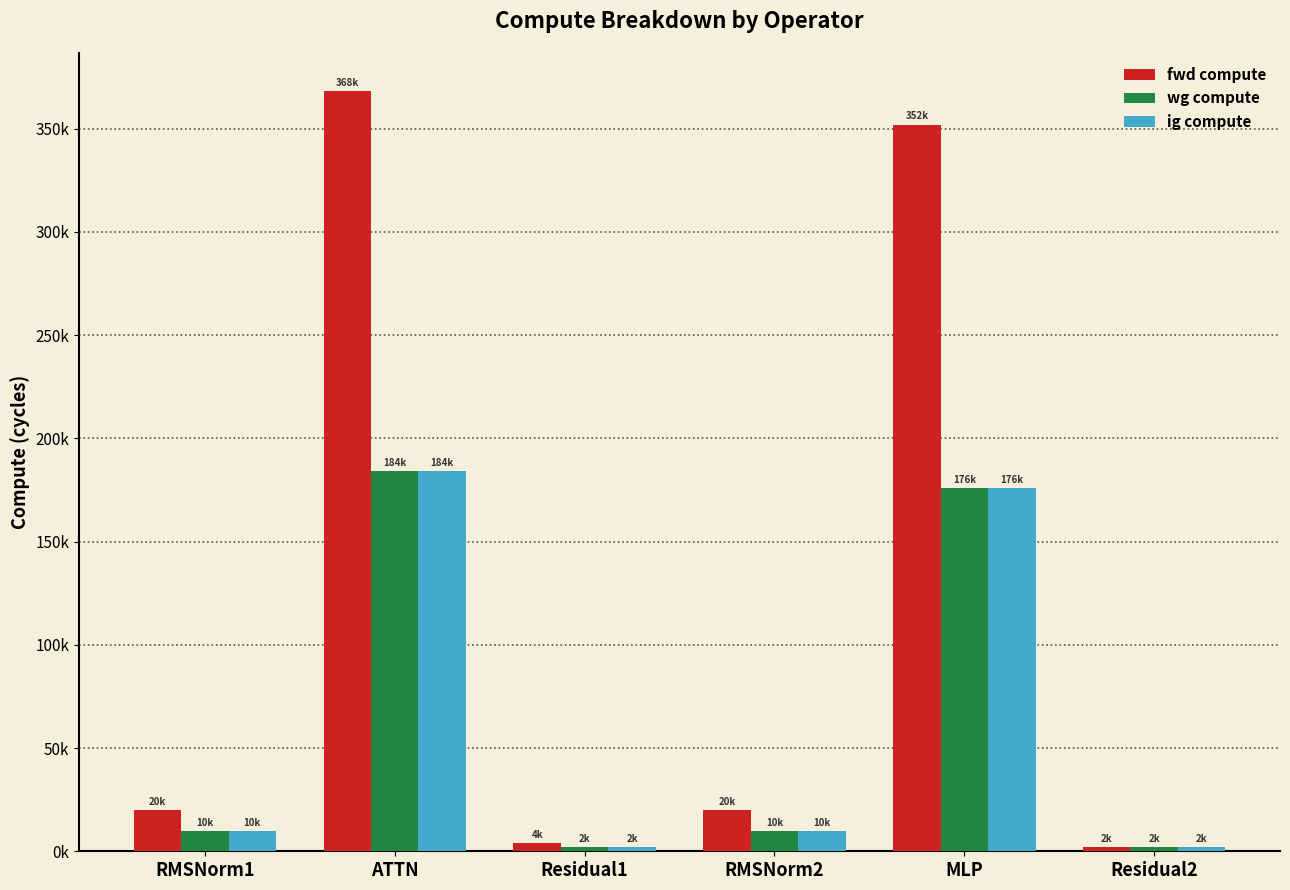

Reading left to right, transcribe all the data shown in this chart.

fwd compute: 20021.2	368246.8	4096.0	20021.2	351993.9	2048.0
wg compute: 10010.6	184123.4	2048.0	10010.6	175996.9	2048.0
ig compute: 10010.6	184123.4	2048.0	10010.6	175996.9	2048.0